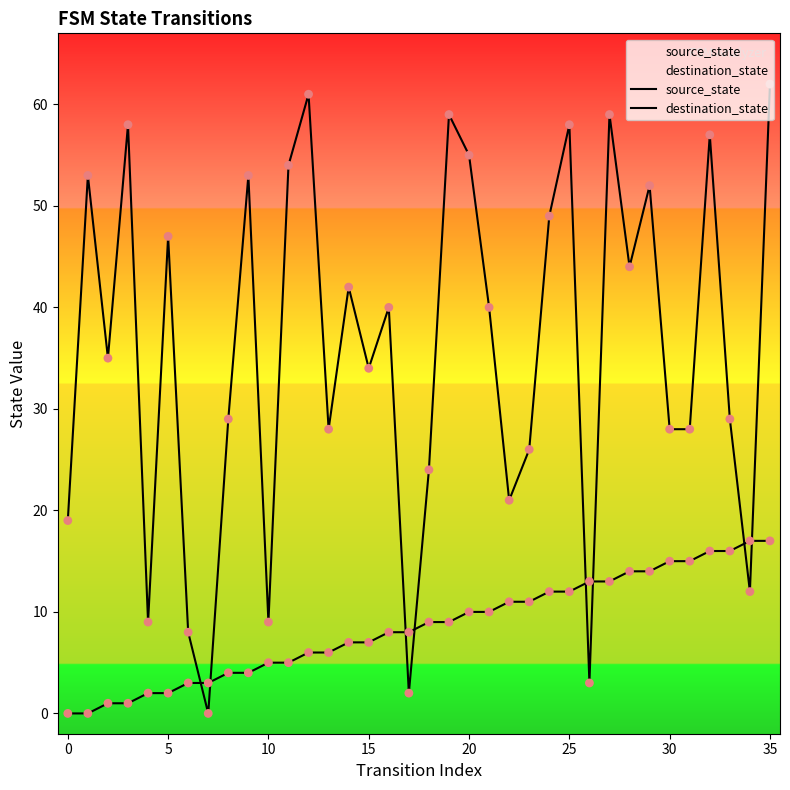

Which series has the largest Y range (max minus min)?

destination_state